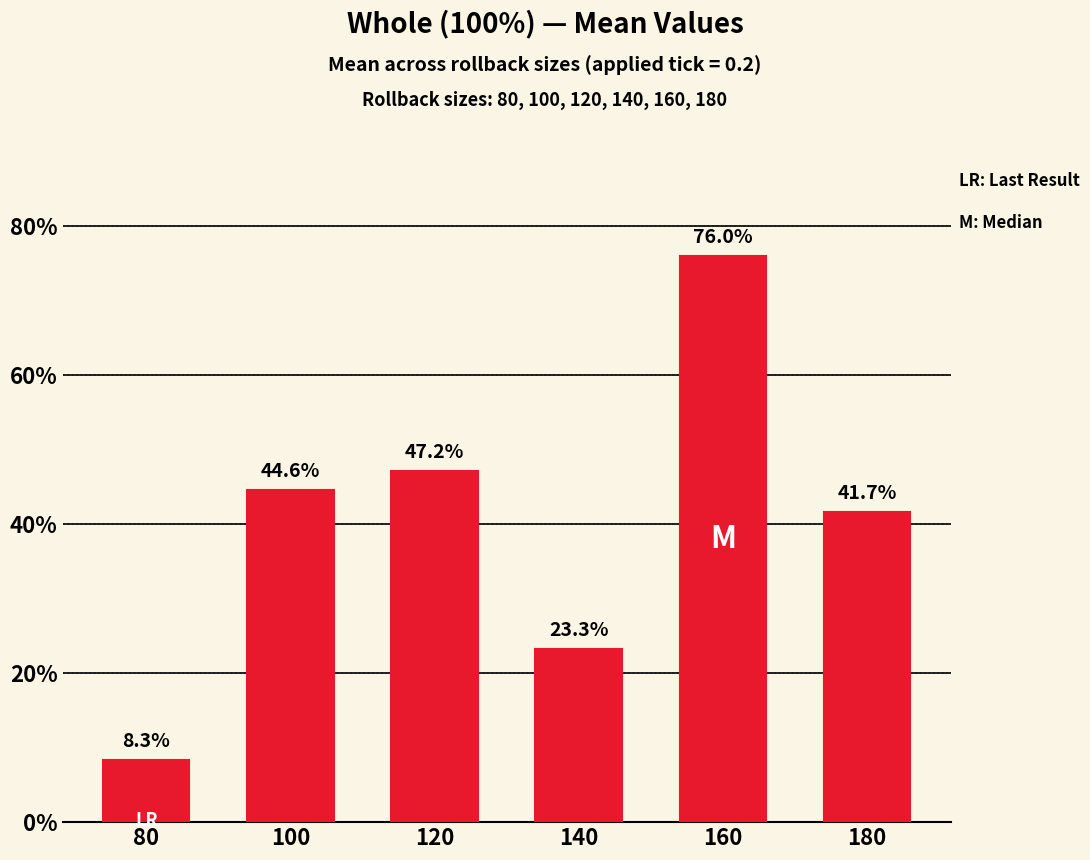

What is the maximum value shown in the chart?

0.8